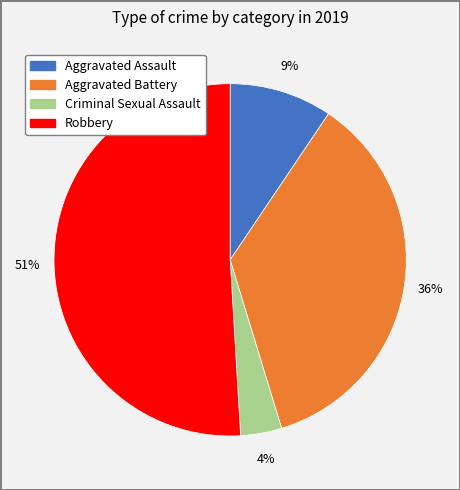

What percentage is the Aggravated Battery slice, to the nearest percent?

36%